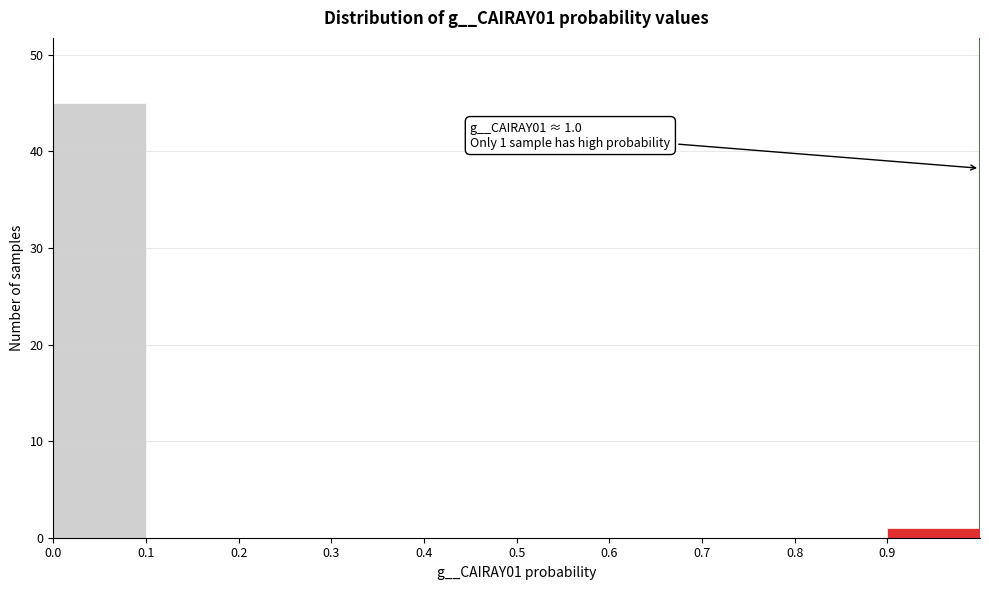

Over which range of the x-axis is the bar tallest?

0.0 to 0.1